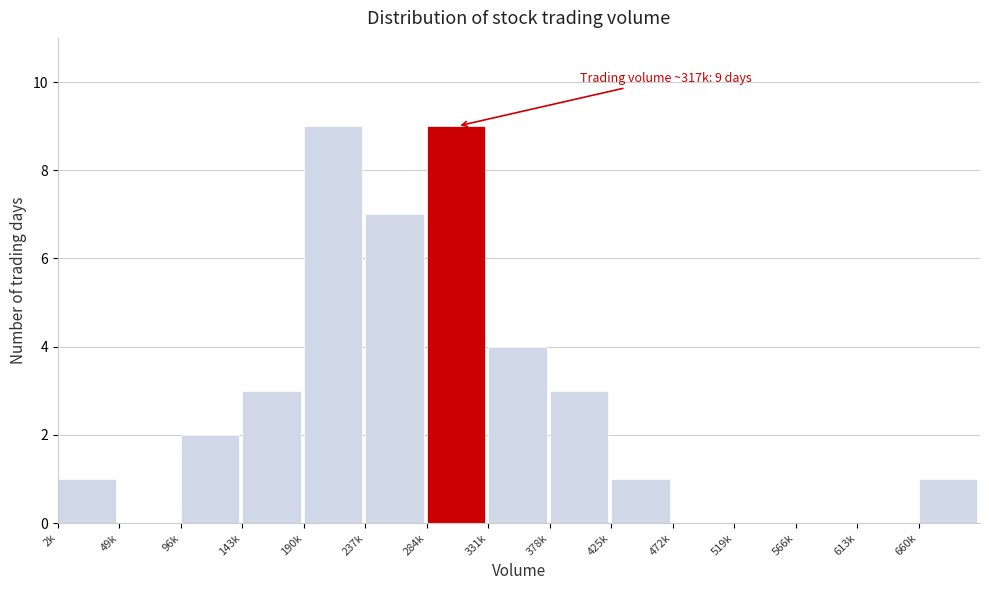

Which has a higher value, 143k or 660k?

143k